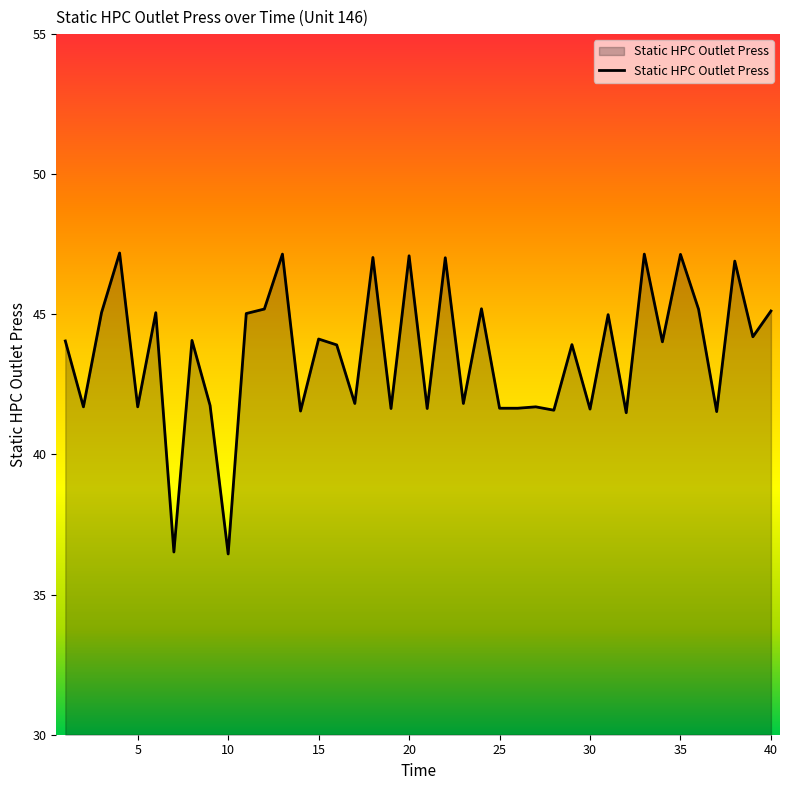

What is the difference between the maximum and minimum values?

10.7